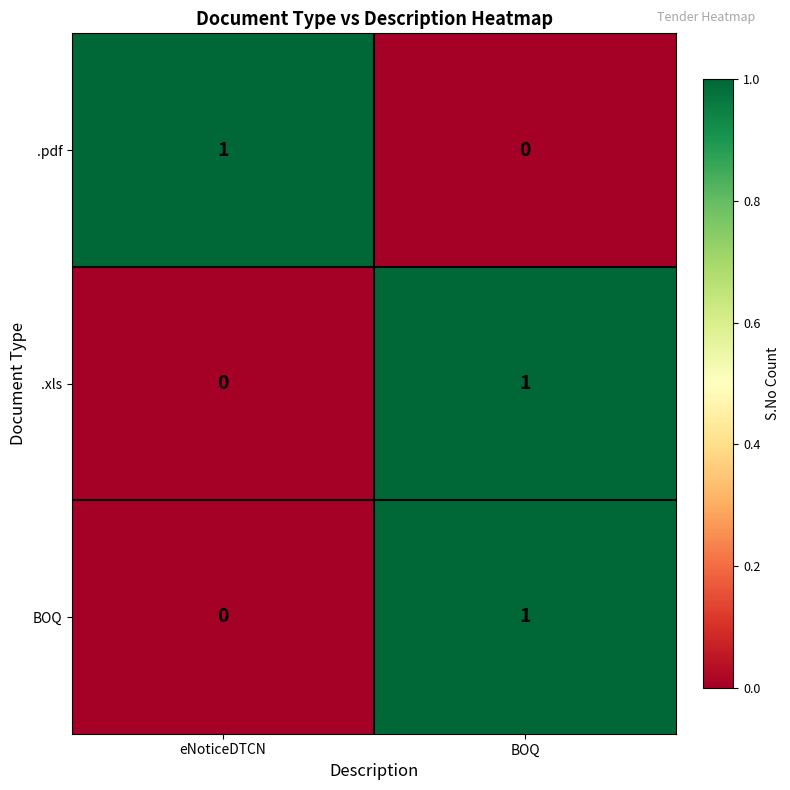

True or false: .pdf has a value of 1 at eNoticeDTCN.

True